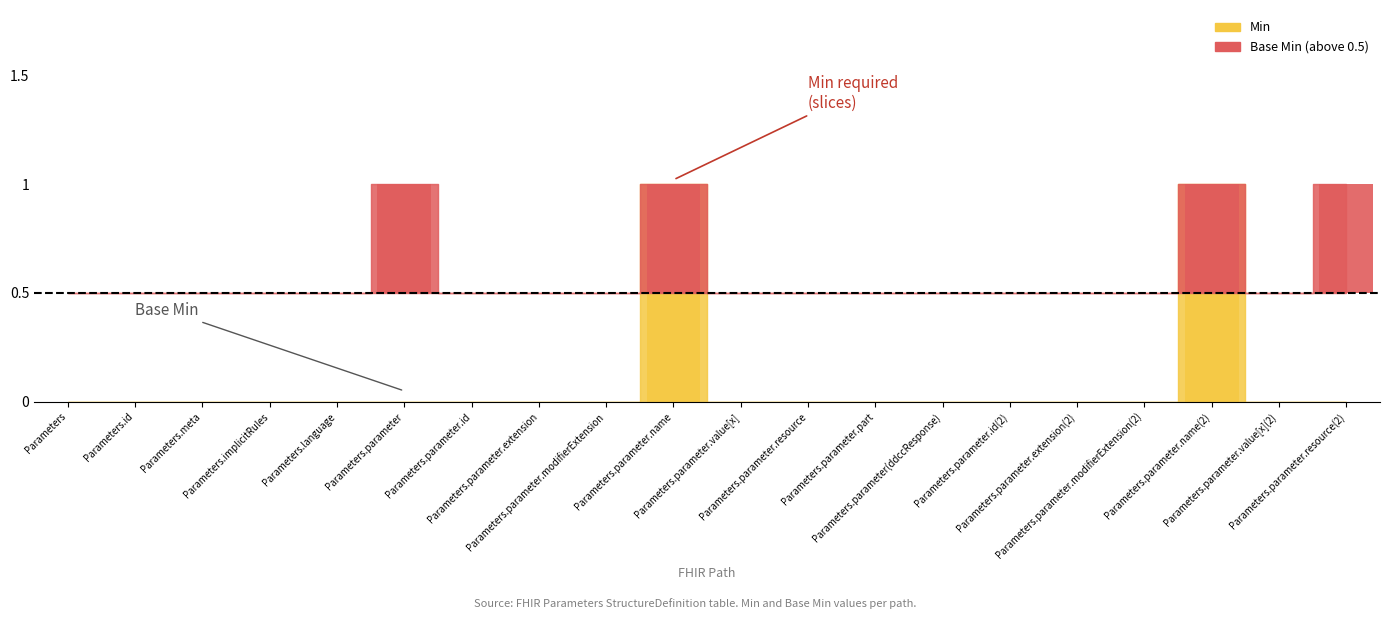

List the labels in order of value, largest first.

Parameters.parameter.name, Parameters.parameter.name(2), Parameters, Parameters.id, Parameters.meta, Parameters.implicitRules, Parameters.language, Parameters.parameter, Parameters.parameter.id, Parameters.parameter.extension, Parameters.parameter.modifierExtension, Parameters.parameter.value[x], Parameters.parameter.resource, Parameters.parameter.part, Parameters.parameter(ddccResponse), Parameters.parameter.id(2), Parameters.parameter.extension(2), Parameters.parameter.modifierExtension(2), Parameters.parameter.value[x](2), Parameters.parameter.resource(2)